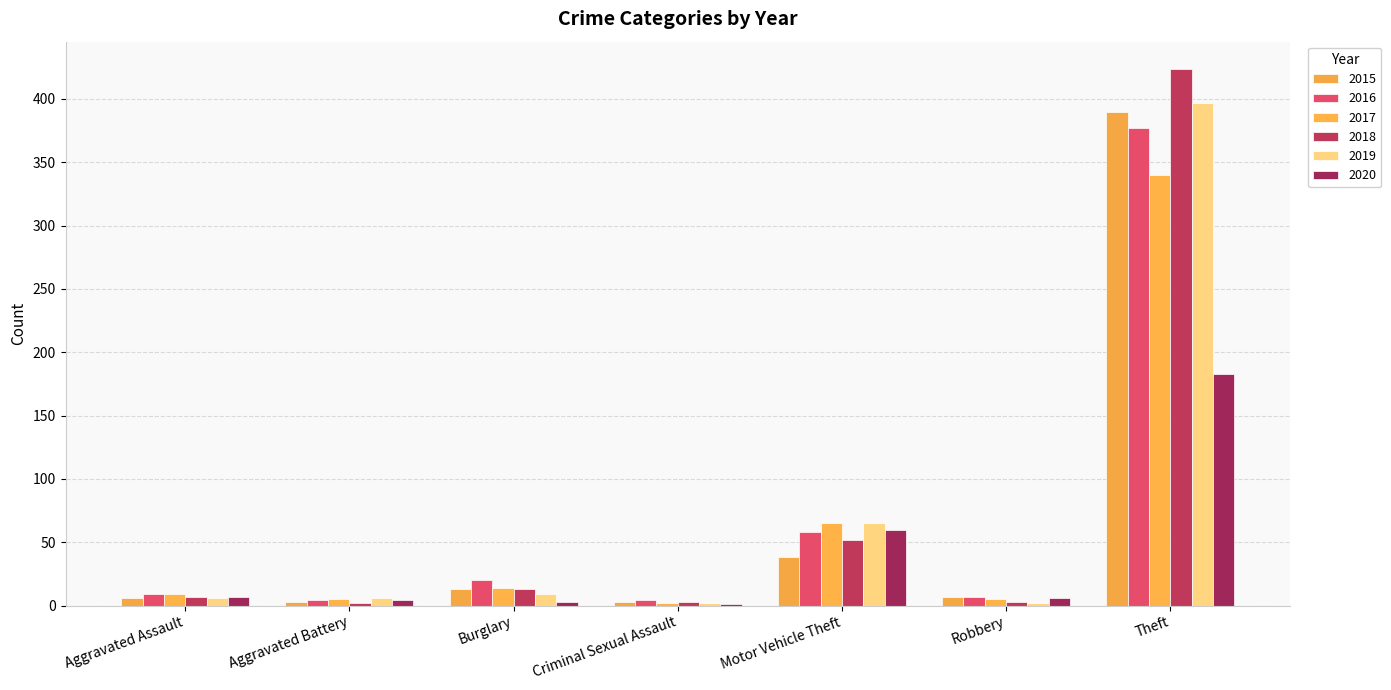

At which category is the sum across all series the highest?

Theft